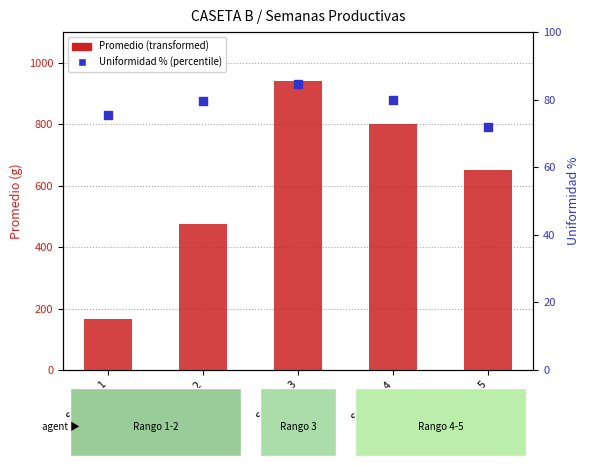

Which series contains the highest Y value?

Promedio (transformed)